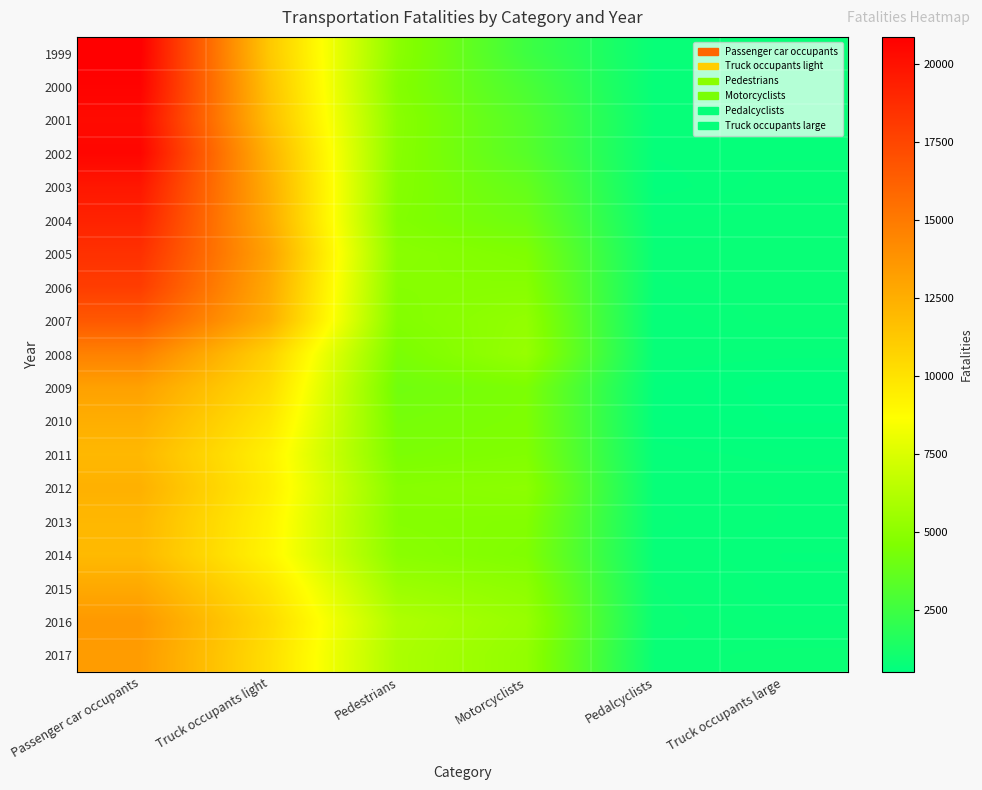

Which category has the lowest value across all series?

Truck occupants large